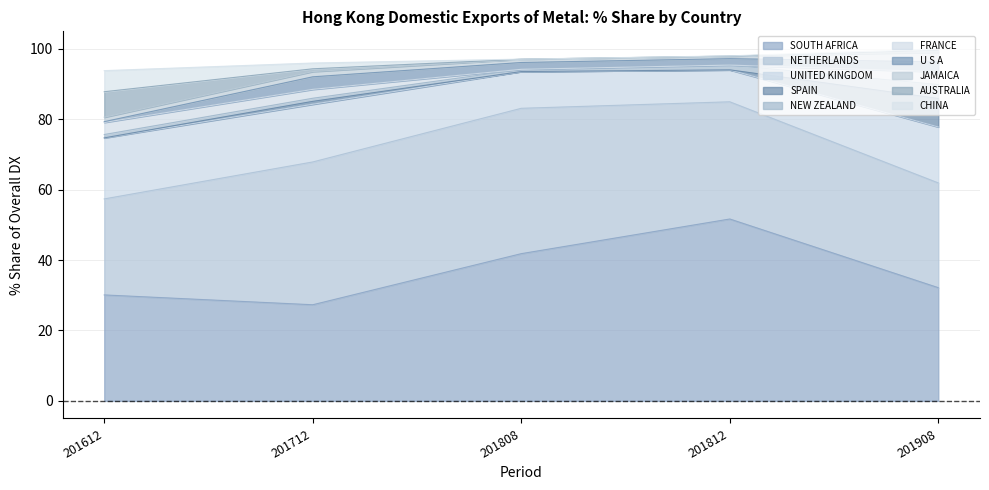

What is the sum of the 201812_% Share values at NETHERLANDS and UNITED KINGDOM?

42.4